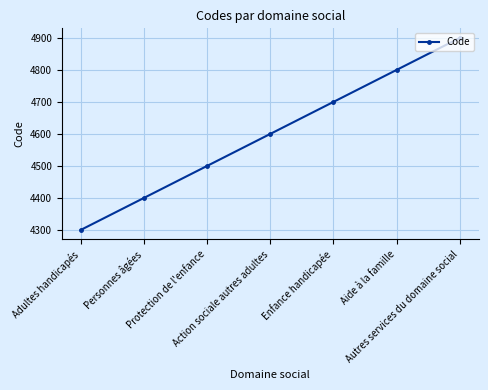

What is the label of the 7th point from the left?

Autres services du domaine social